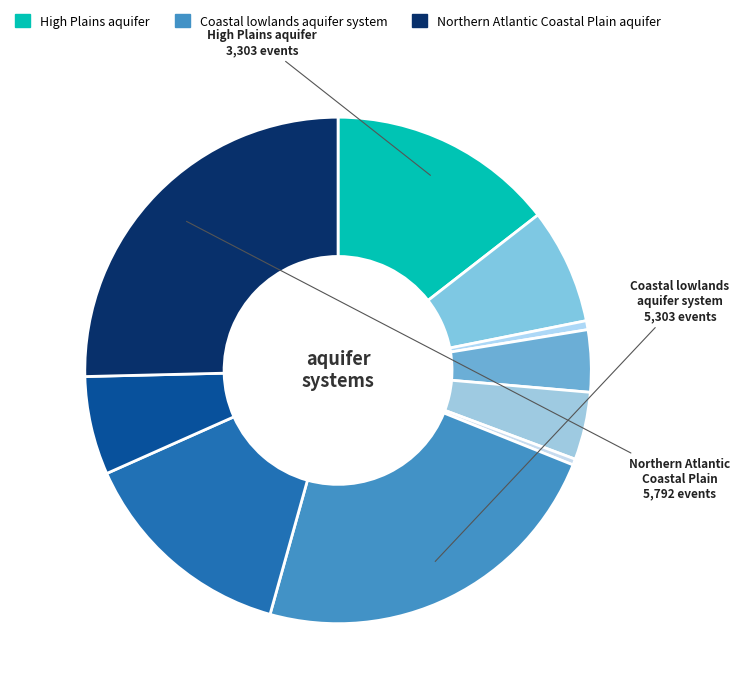

How many slices are in this pie chart?

10